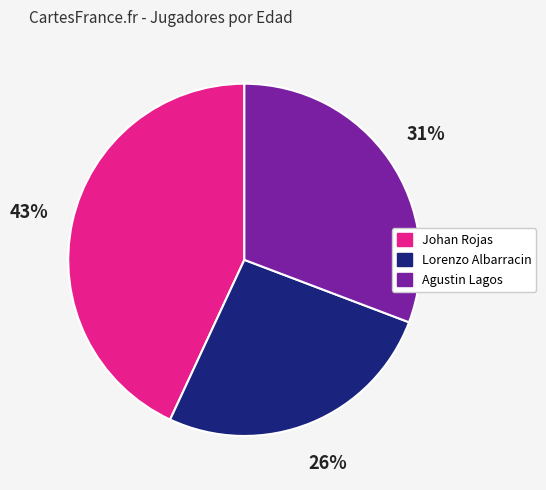

How many slices are in this pie chart?

3